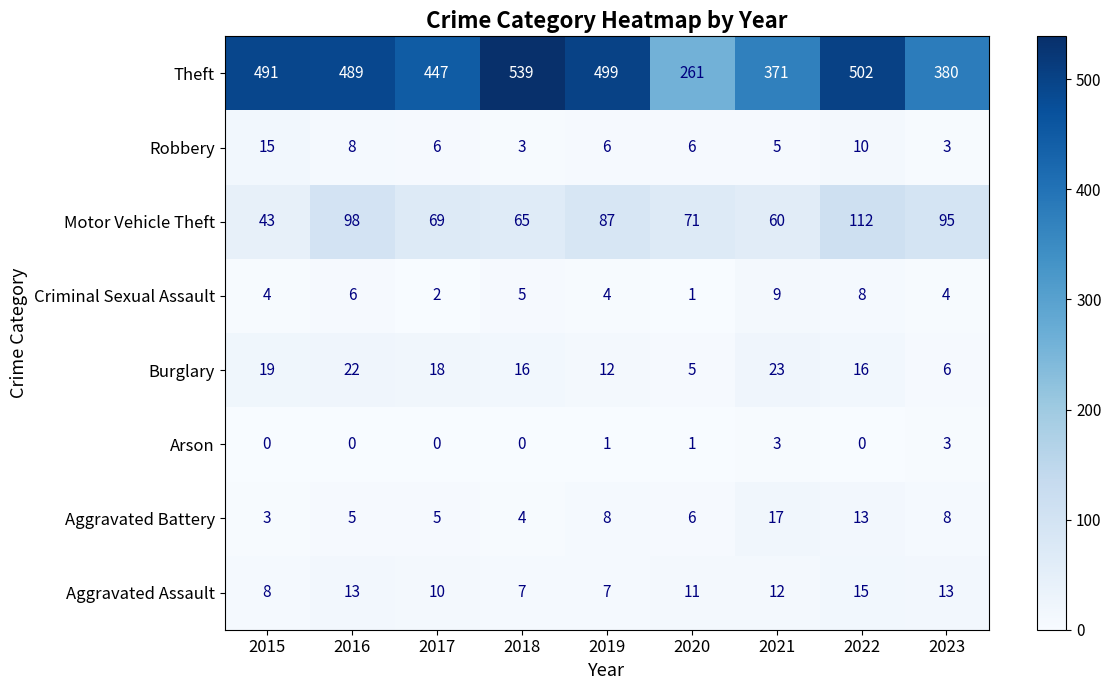

At how many categories does at least one series exceed 500?

2